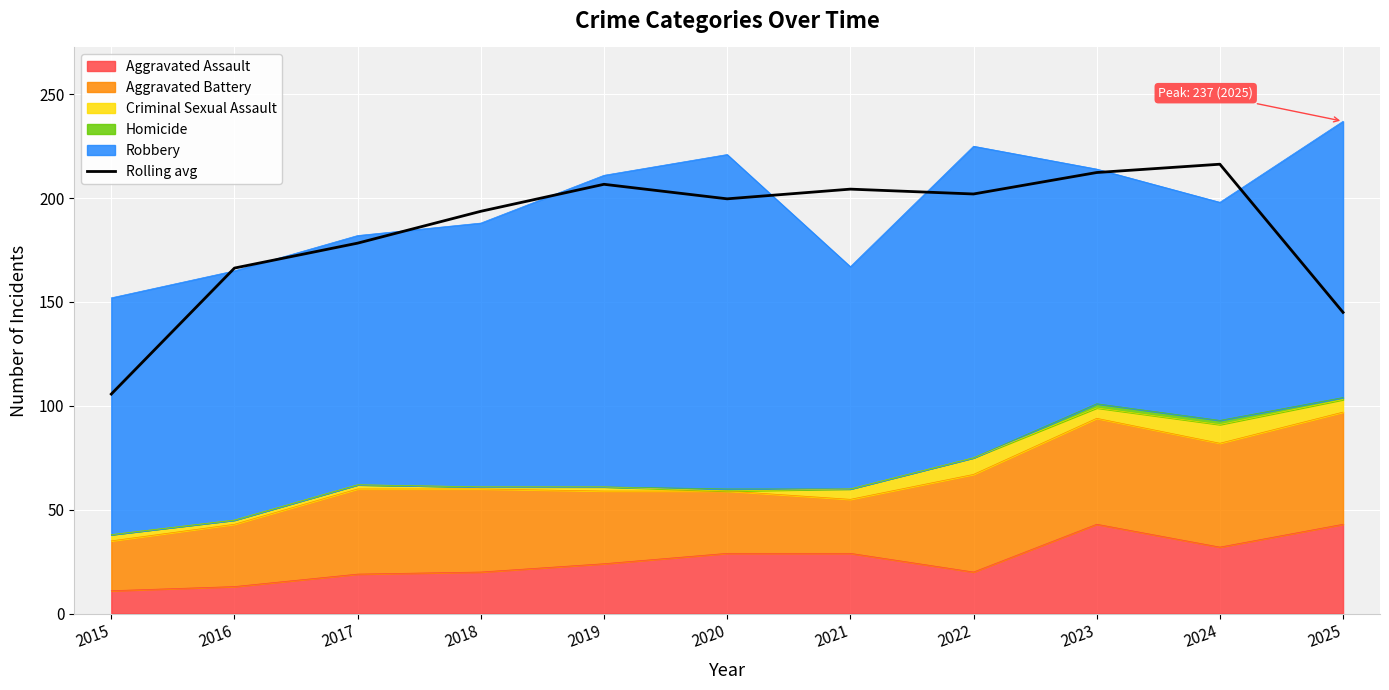

The value at 2025 is 145.0. True or false?

True